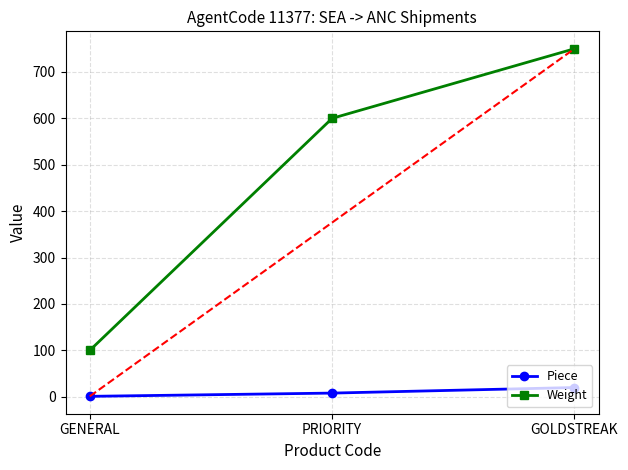

At which category is the sum across all series the highest?

GOLDSTREAK